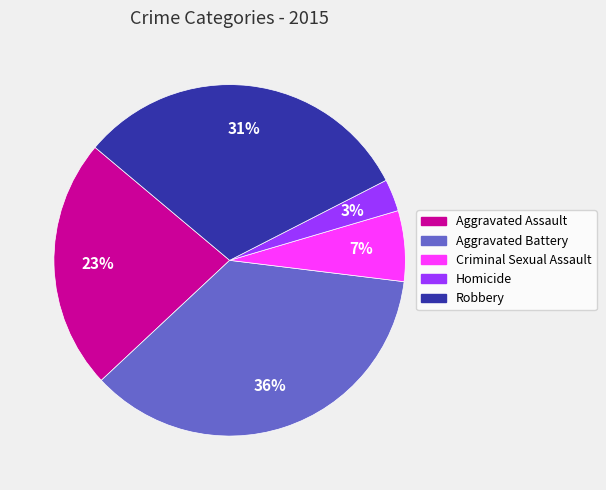

How many slices are in this pie chart?

5